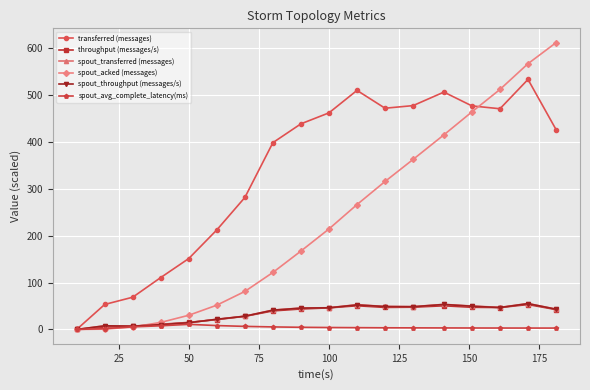

At how many categories does at least one series exceed 248?

12